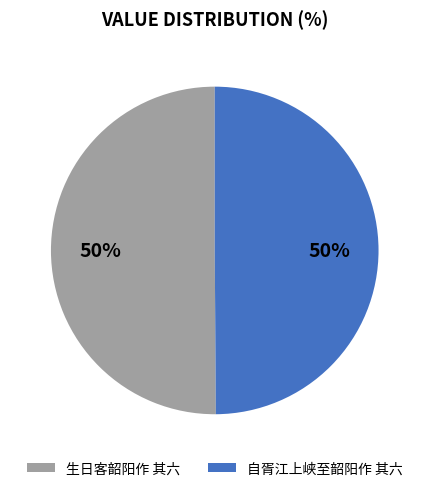

Is it true that 生日客韶阳作 其六 is 35% of the pie?

False